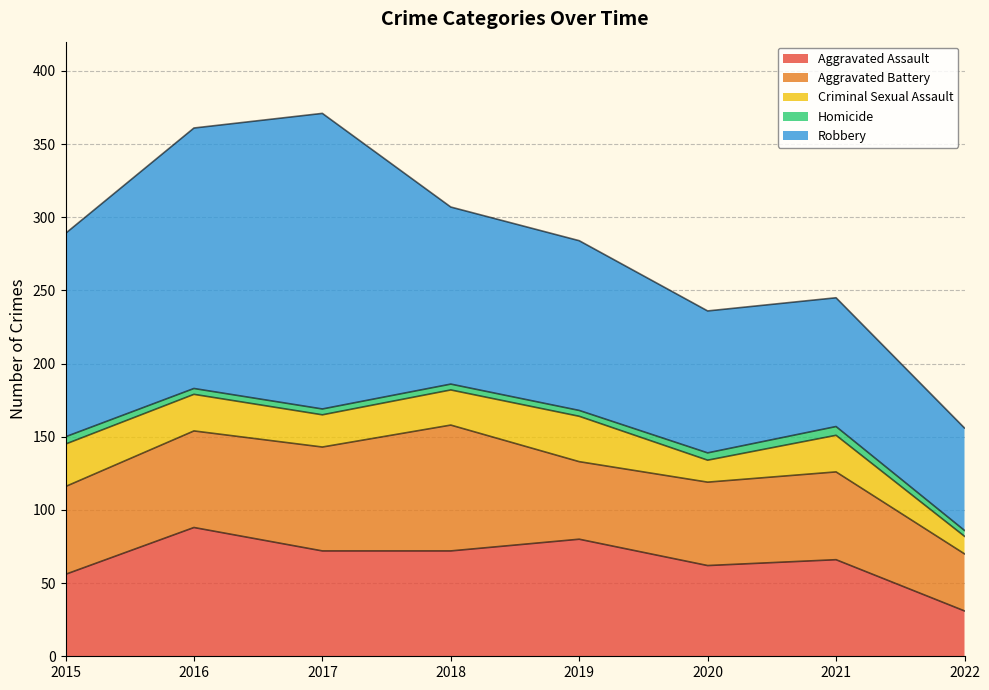

What is the spread (max minus min) of values at 2016?

174